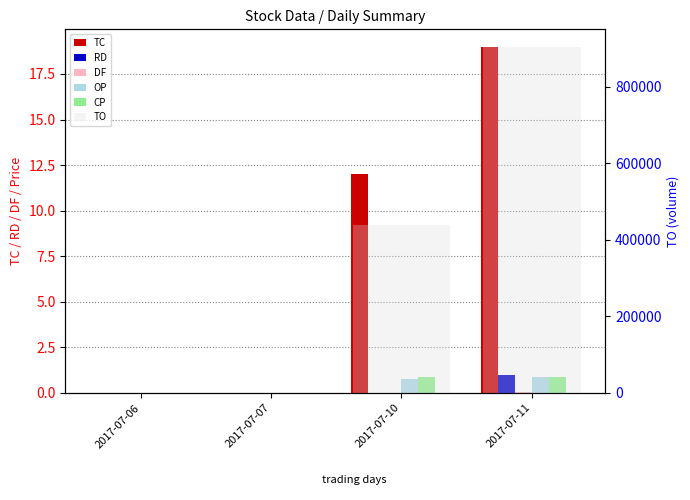

How many values in the DF series exceed 0?

1